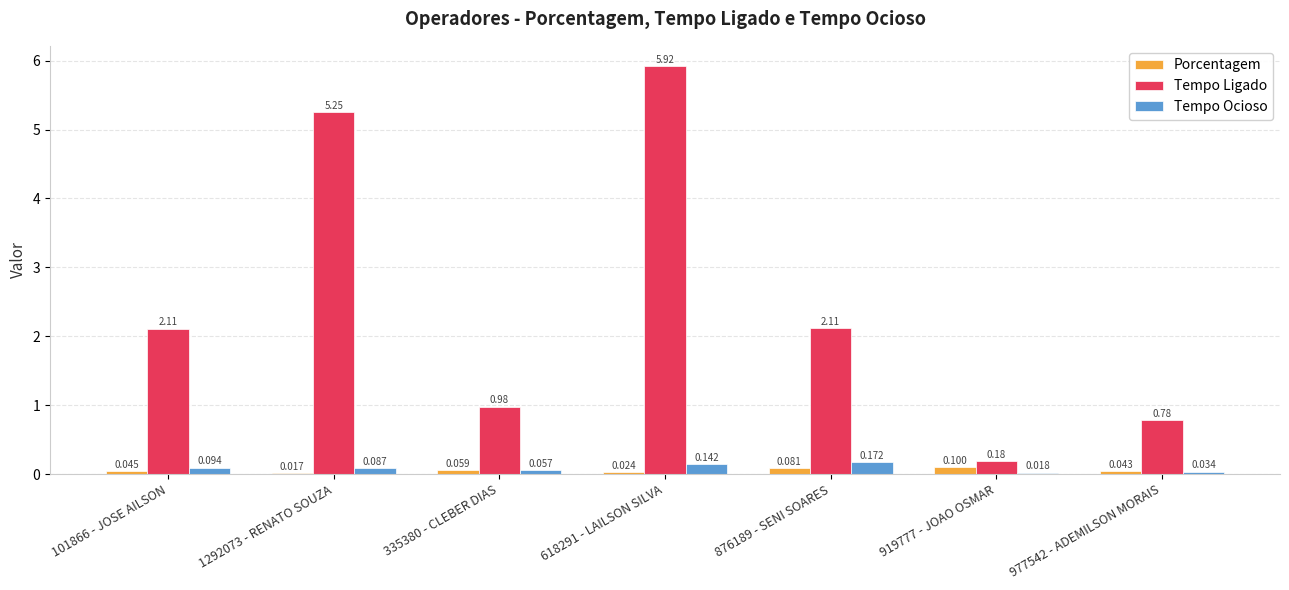

How many groups of bars are there?

7